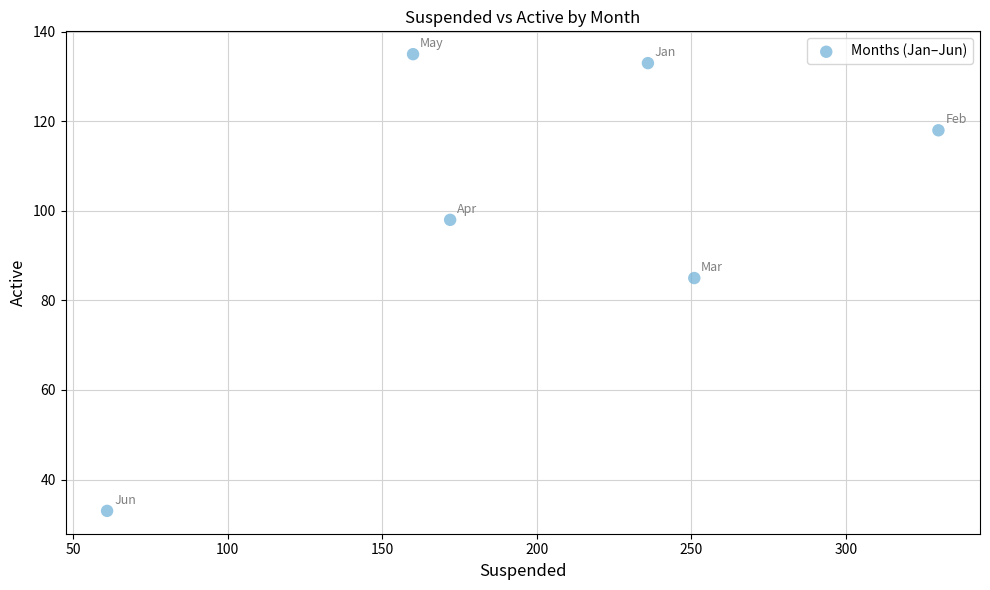

What is the range of Y values (max minus min)?

102